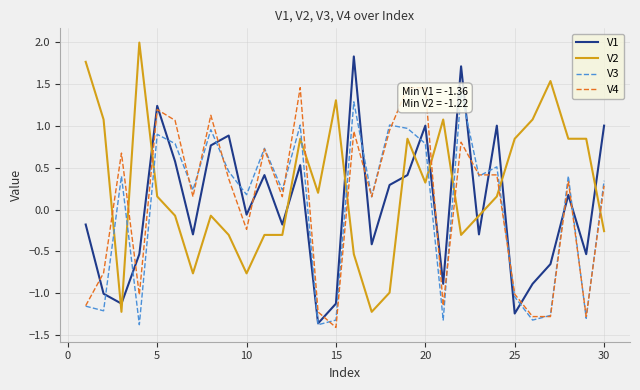

After their last crossing, which series has the higher values: V2 or V4?

V4